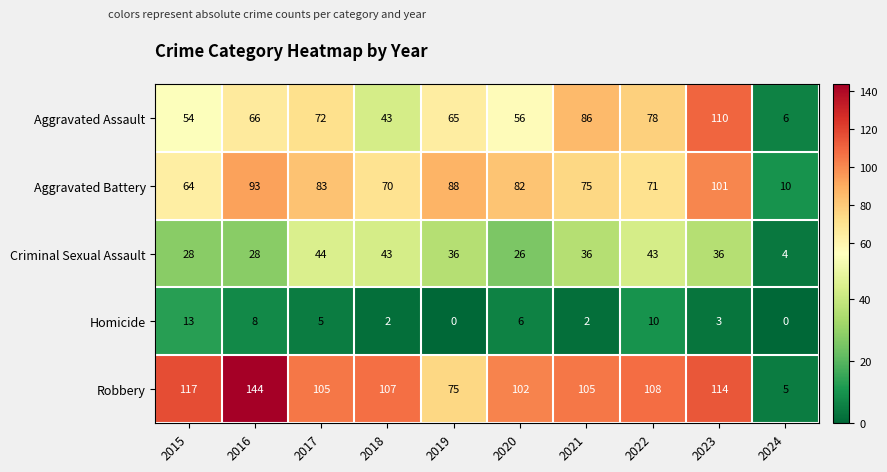

What is the difference between the maximum and minimum values in the Robbery series?

139